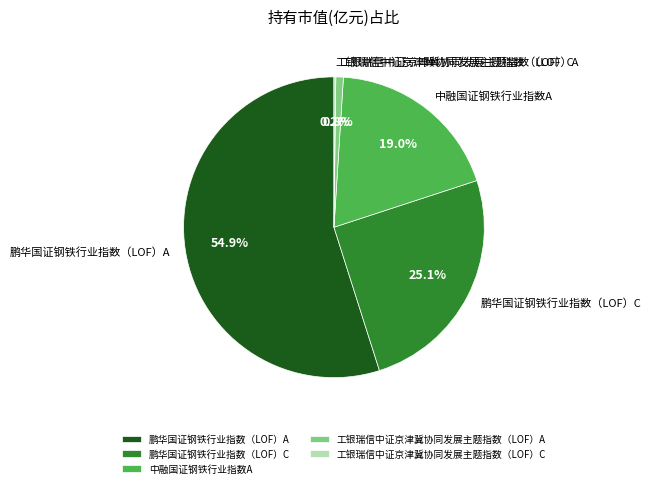

Which has a higher value, 鹏华国证钢铁行业指数（LOF）A or 鹏华国证钢铁行业指数（LOF）C?

鹏华国证钢铁行业指数（LOF）A